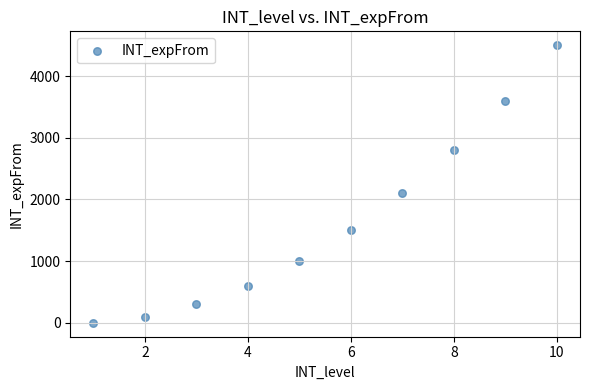

What is the range of Y values (max minus min)?

4500